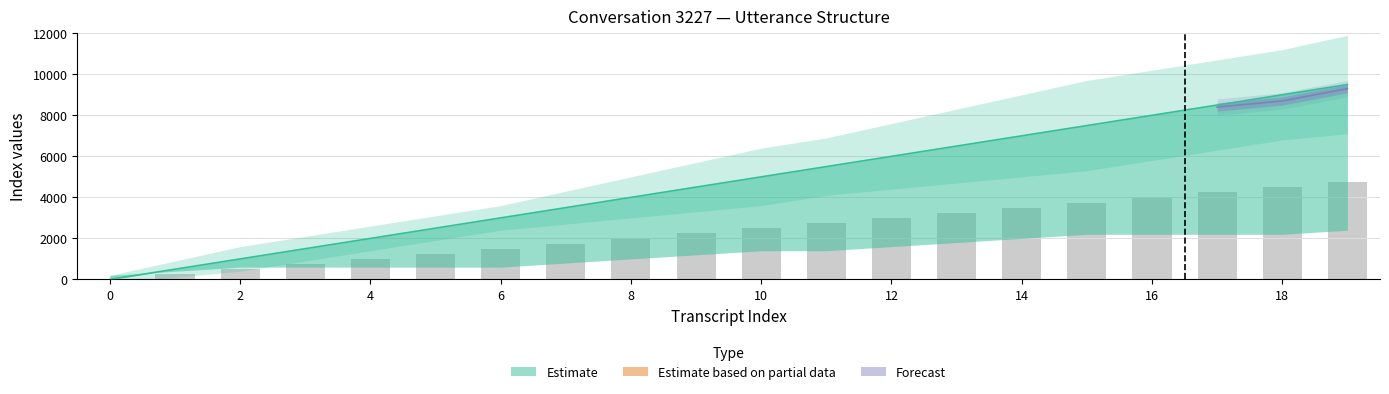

How many data points does each series have?

20